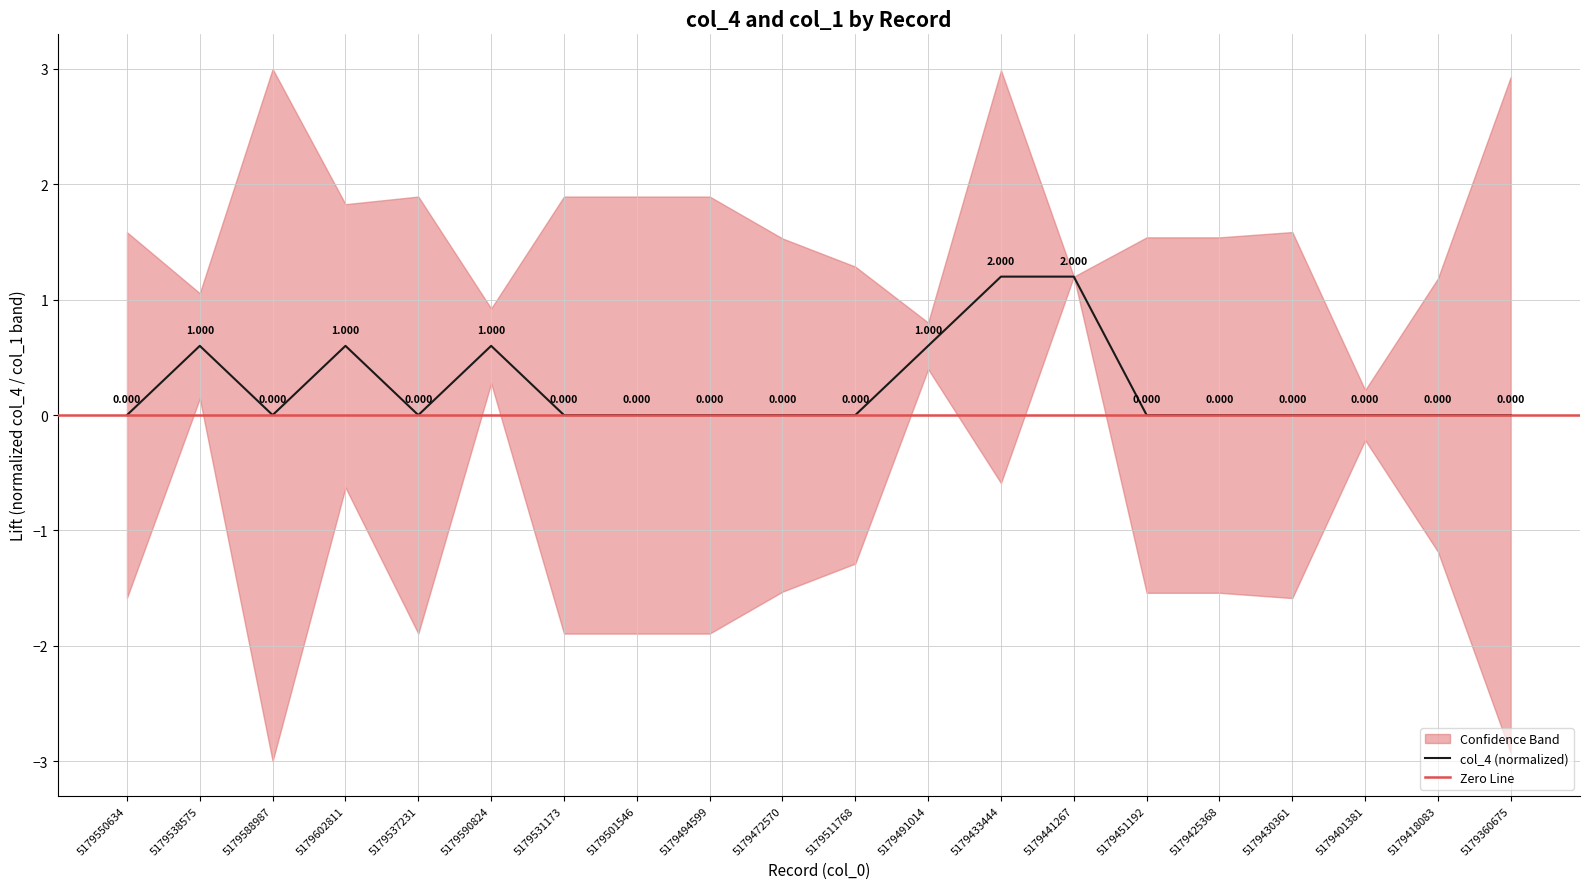

What is the sum of all values?

4.8